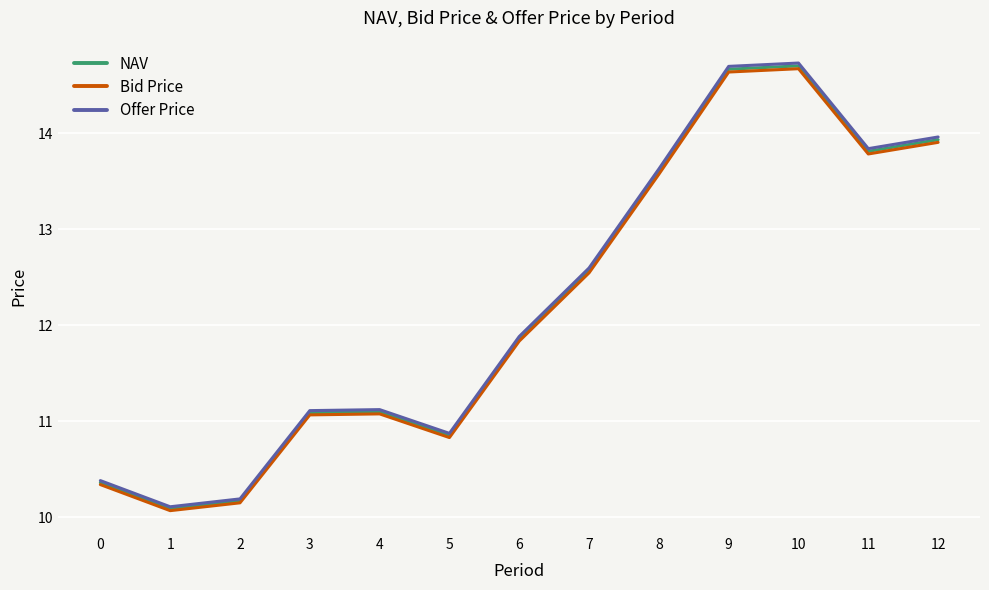

Reading left to right, extract all data points from this chart.

NAV: 0=10.4	1=10.1	2=10.2	3=11.1	4=11.1	5=10.9	6=11.9	7=12.6	8=13.6	9=14.7	10=14.7	11=13.8	12=13.9
Bid Price: 0=10.3	1=10.1	2=10.1	3=11.1	4=11.1	5=10.8	6=11.8	7=12.5	8=13.6	9=14.6	10=14.7	11=13.8	12=13.9
Offer Price: 0=10.4	1=10.1	2=10.2	3=11.1	4=11.1	5=10.9	6=11.9	7=12.6	8=13.6	9=14.7	10=14.7	11=13.8	12=14.0